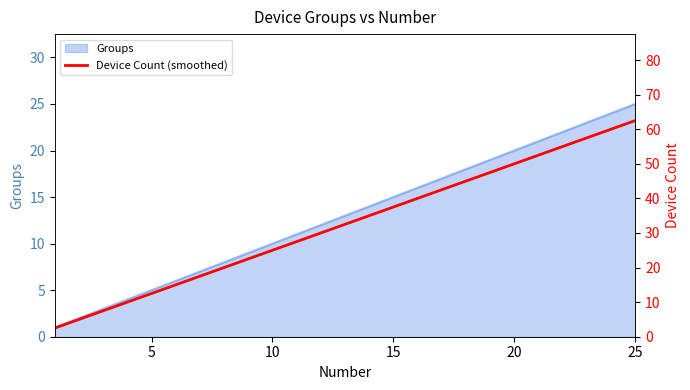

What is the smallest value displayed?

1